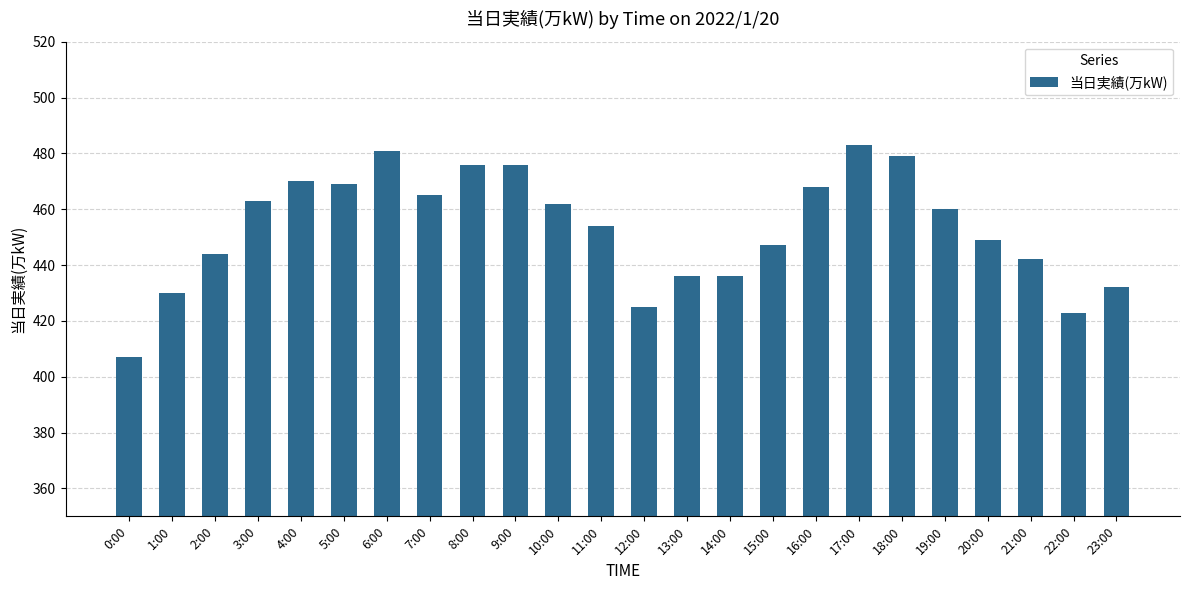

Are the bars horizontal?

No